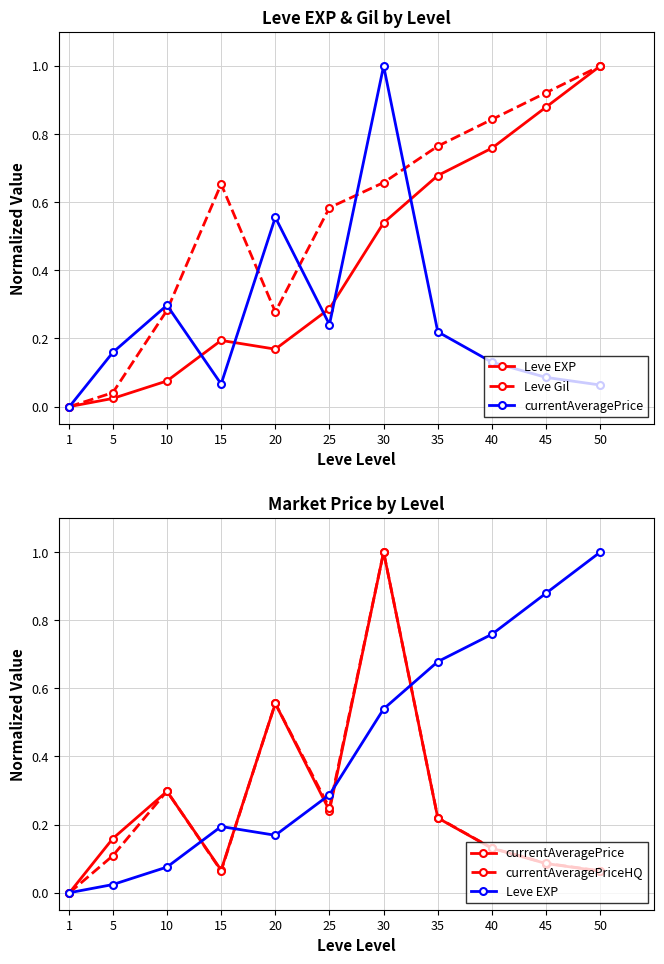

Where is Leve EXP nearest to the value 0?

1